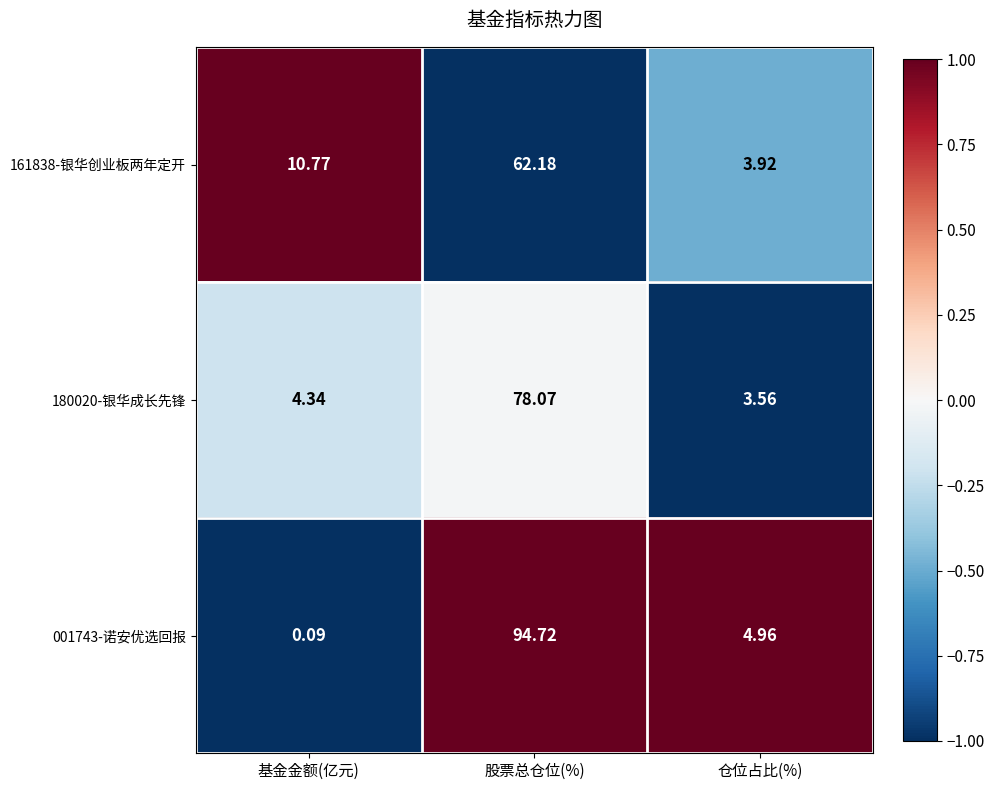

List the labels in order of 001743-诺安优选回报 value, largest first.

股票总仓位(%), 仓位占比(%), 基金金额(亿元)